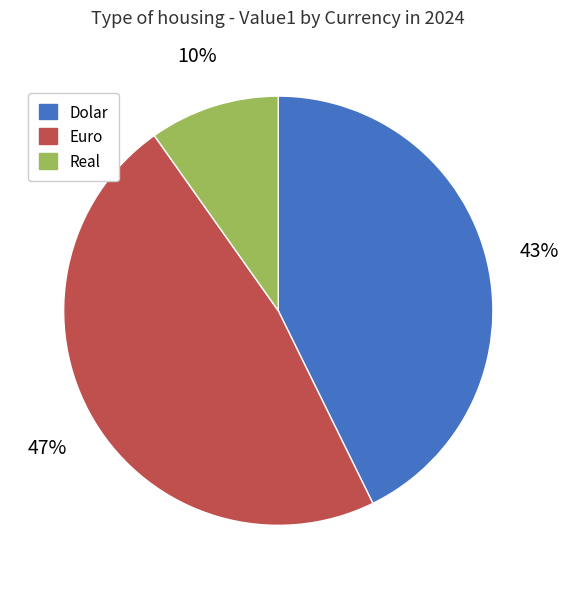

Count the number of slices in the pie.

3